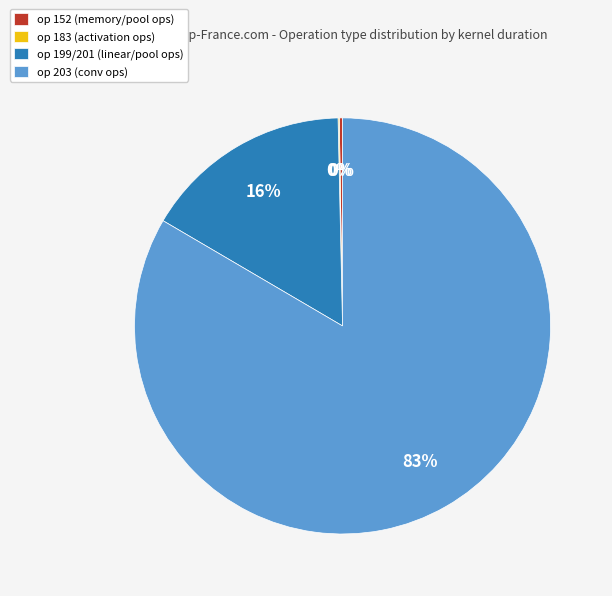

Is there a majority slice in this chart?

Yes